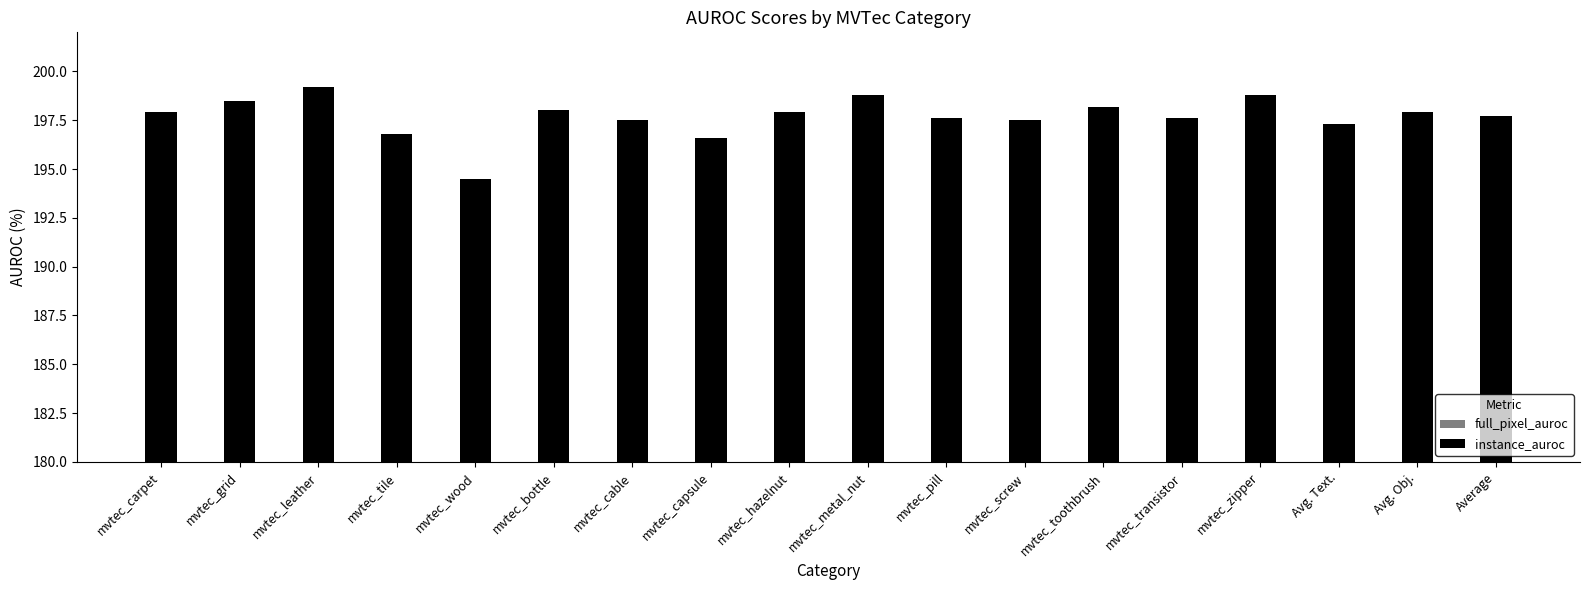

Which label corresponds to the smallest value in the chart?

mvtec_wood